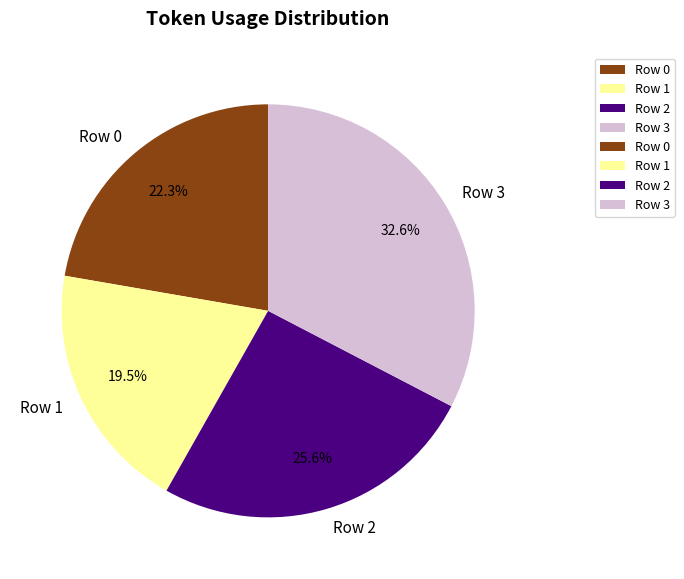

To the nearest percent, what percentage of the pie is Row 3?

33%